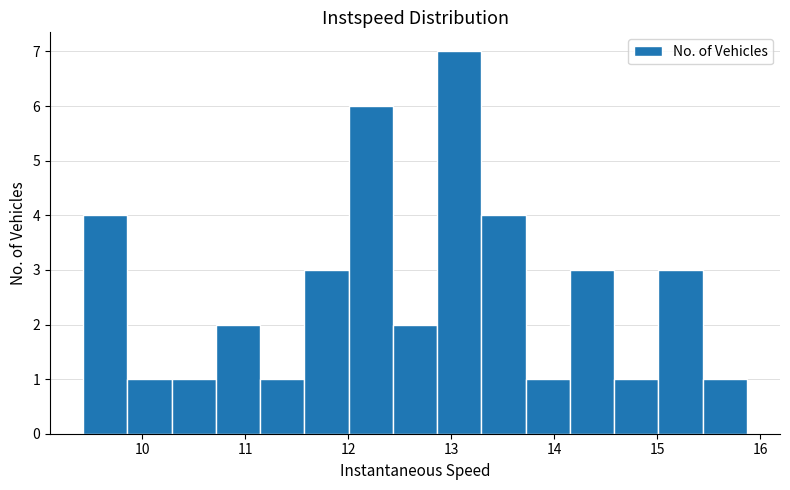

Over which range of the x-axis is the bar tallest?

12.9 to 13.3